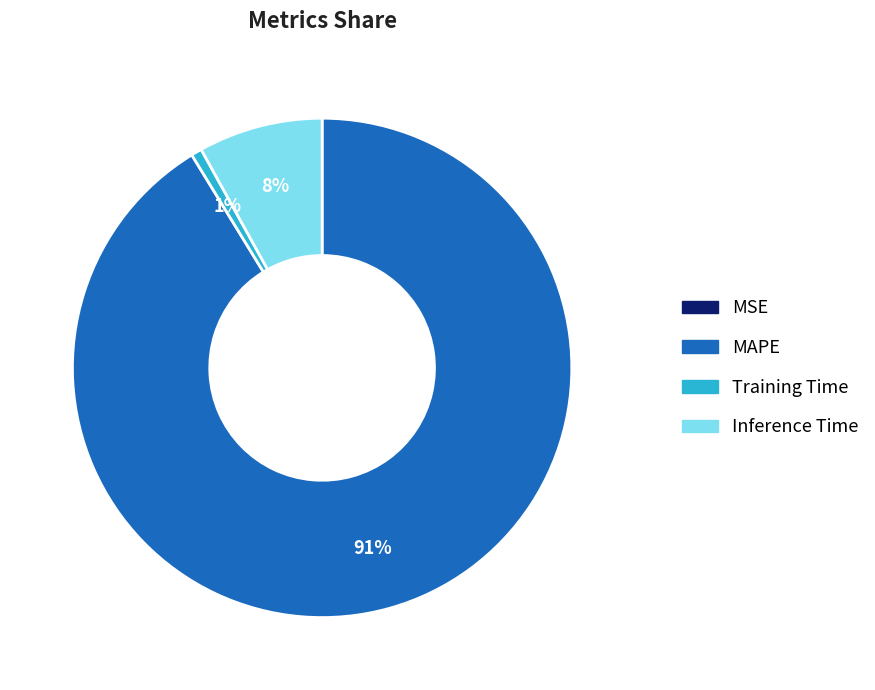

Which slice represents more than half of the pie?

MAPE